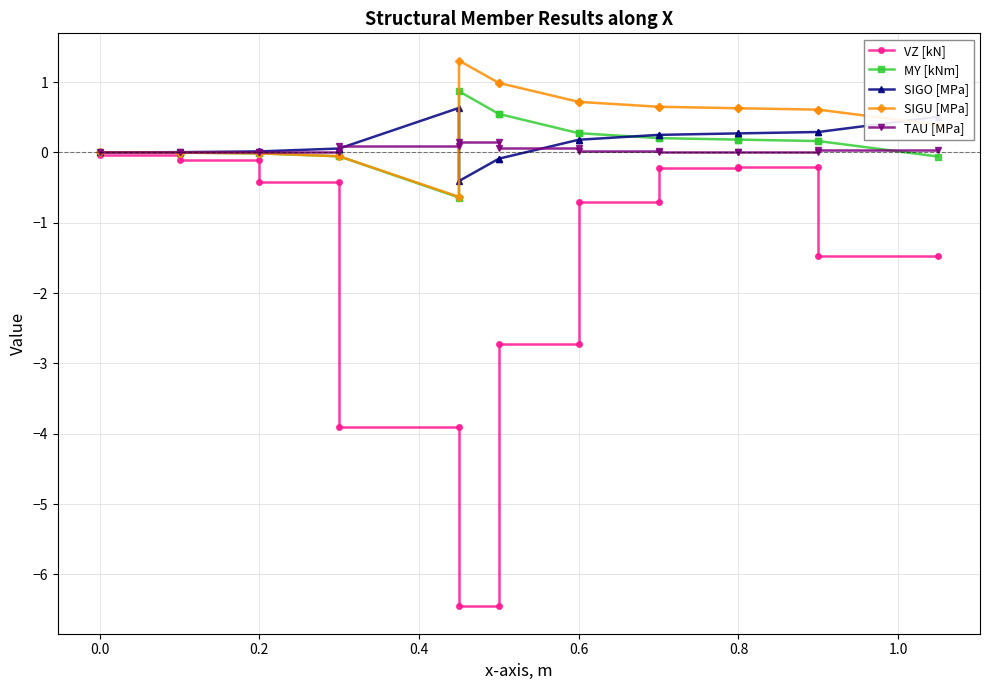

Reading left to right, what are all the values shown in this chart?

VZ [kN]: -0.0	-0.0	-0.1	-0.1	-0.4	-0.4	-3.9	-3.9	-6.5	-6.5	-2.7	-2.7	-0.7	-0.7	-0.2	-0.2	-0.2	-0.2	-1.5	-1.5
MY [kNm]: -0.0	-0.0	-0.0	-0.0	-0.0	-0.1	-0.1	-0.6	0.9	0.5	0.5	0.3	0.3	0.2	0.2	0.2	0.2	0.2	0.2	-0.1
SIGO [MPa]: -0.0	0.0	0.0	0.0	0.0	0.1	0.1	0.6	-0.4	-0.1	-0.1	0.2	0.2	0.2	0.2	0.3	0.3	0.3	0.3	0.5
SIGU [MPa]: -0.0	-0.0	-0.0	-0.0	-0.0	-0.1	-0.1	-0.6	1.3	1.0	1.0	0.7	0.7	0.6	0.6	0.6	0.6	0.6	0.6	0.4
TAU [MPa]: 0.0	0.0	0.0	0.0	0.0	0.0	0.1	0.1	0.2	0.2	0.1	0.1	0.0	0.0	0.0	0.0	0.0	0.0	0.0	0.0